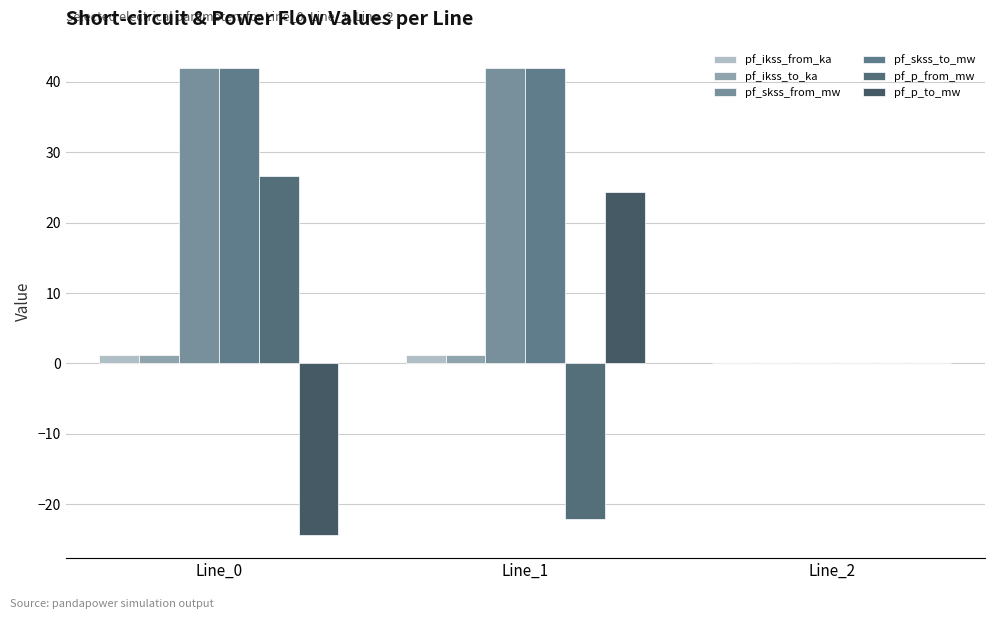

How many data points does each series have?

3